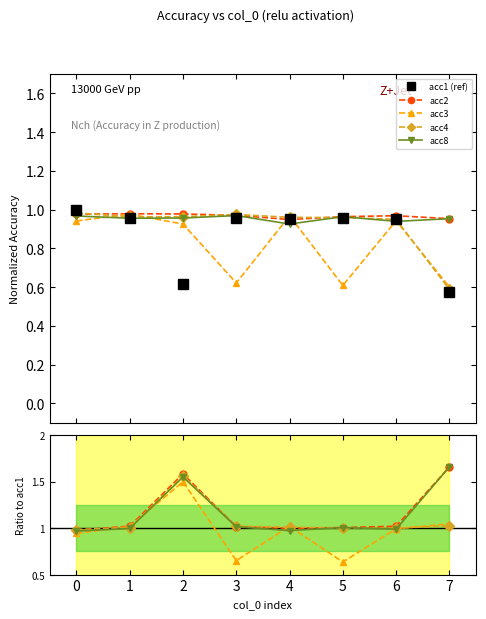

Where is the first local maximum for acc4?

2